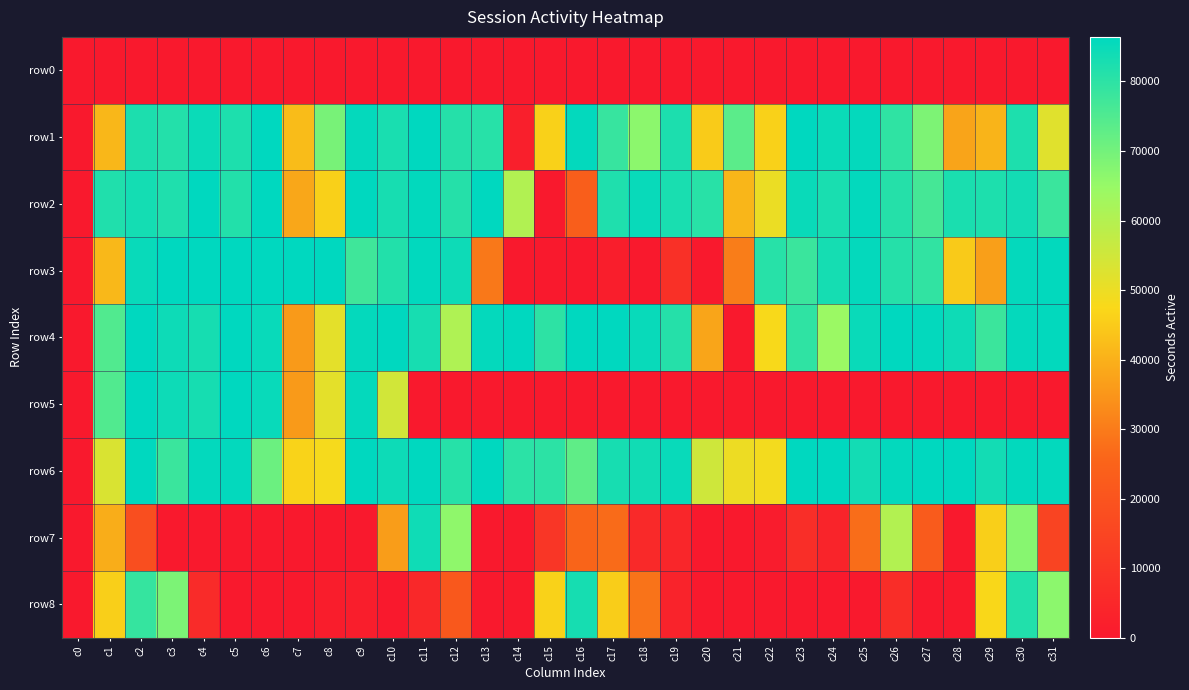

Which series has the largest total across all categories?

row6